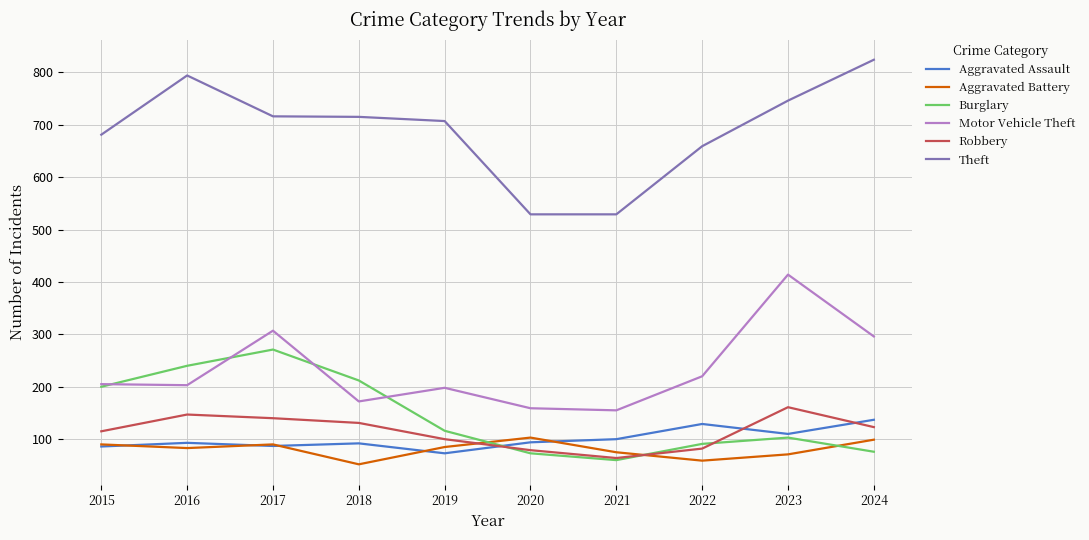

The value of Motor Vehicle Theft at 2018 is 96. True or false?

False